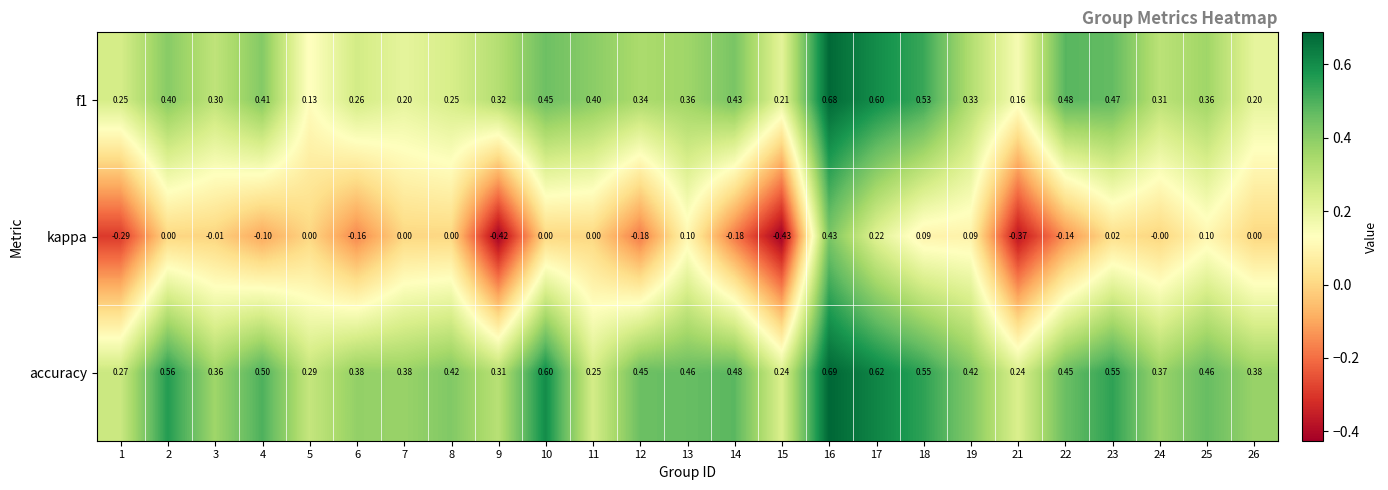

Is the value of f1 at 18 greater than the value of accuracy at 12?

Yes